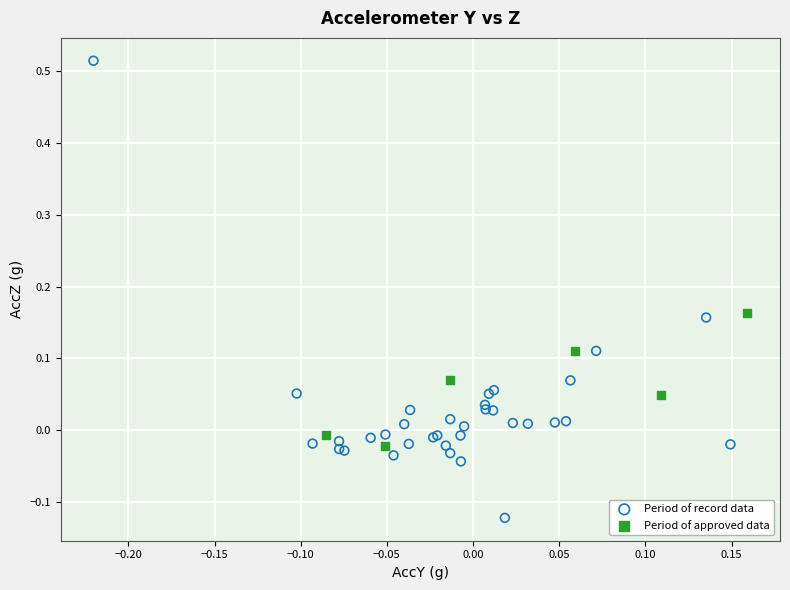

Which series contains the lowest Y value?

Period of record data